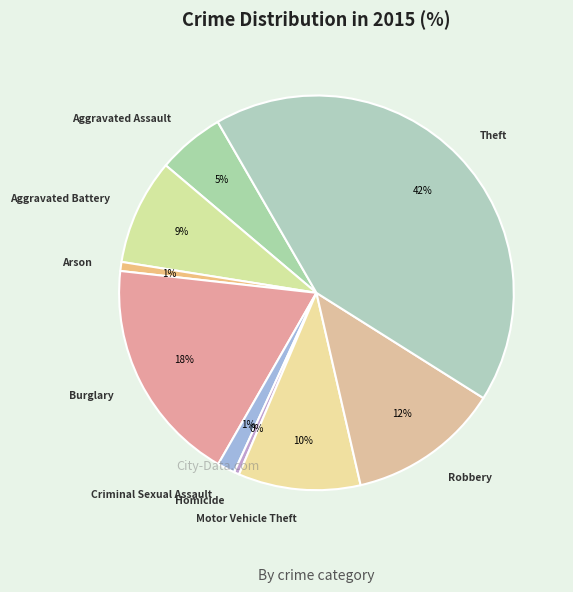

True or false: Criminal Sexual Assault accounts for 1% of the total.

True